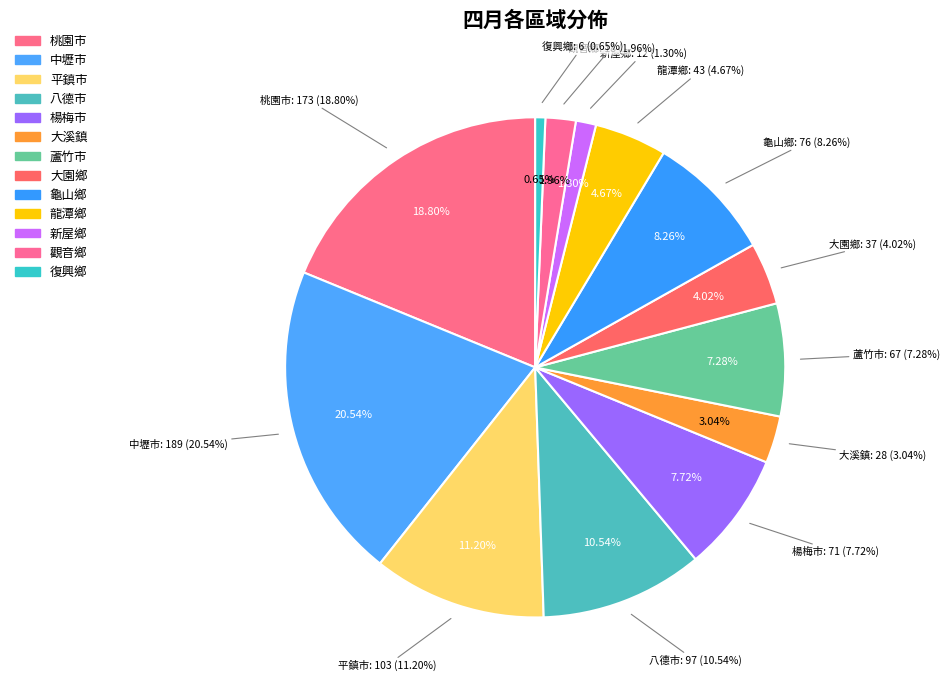

How many slices are in this pie chart?

13